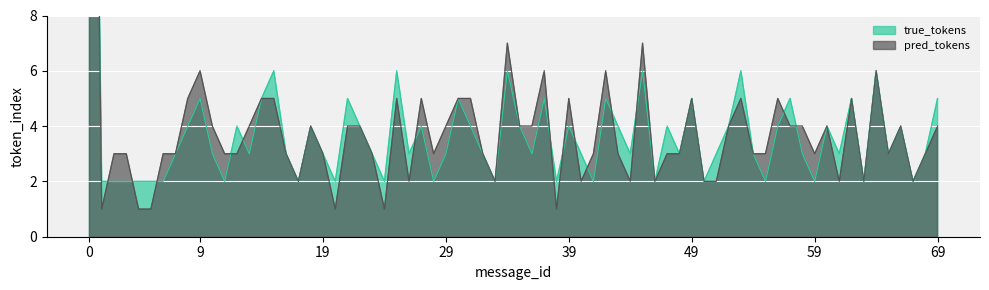

Is it true that pred_tokens equals 2 at 5?

False